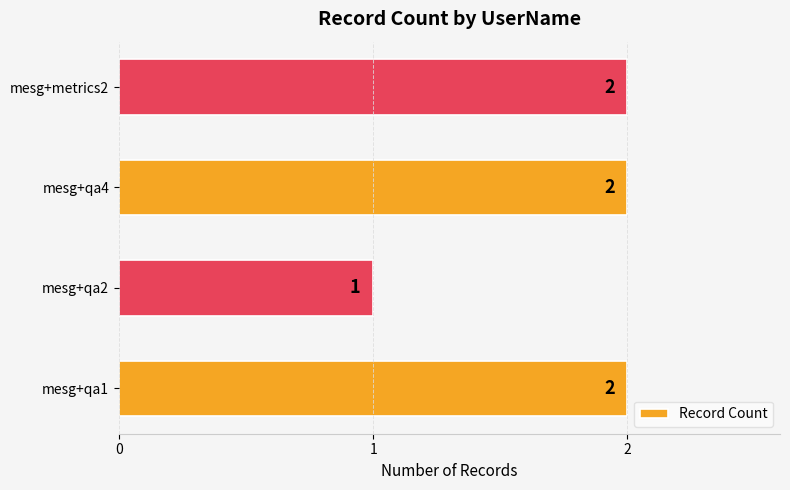

What is the change in value from mesg+qa2 to mesg+metrics2?

+1